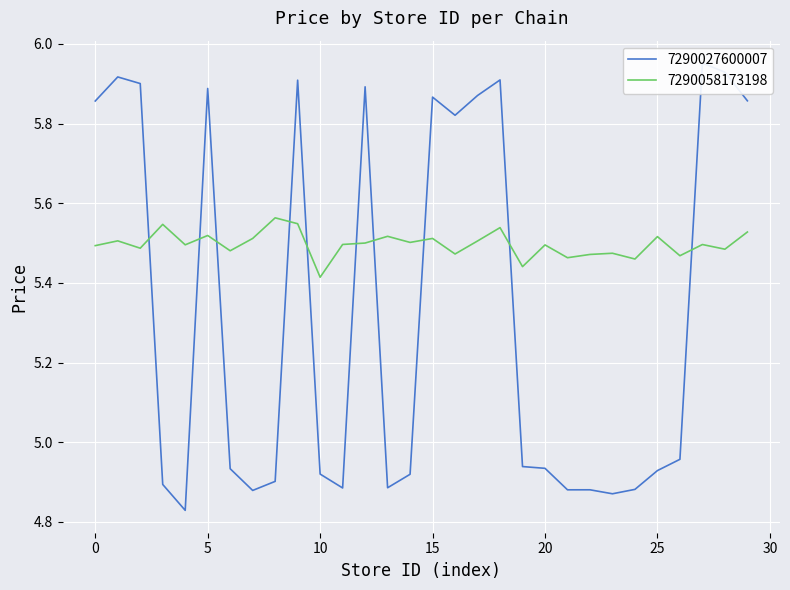

Which label corresponds to the largest value in the chart?

27